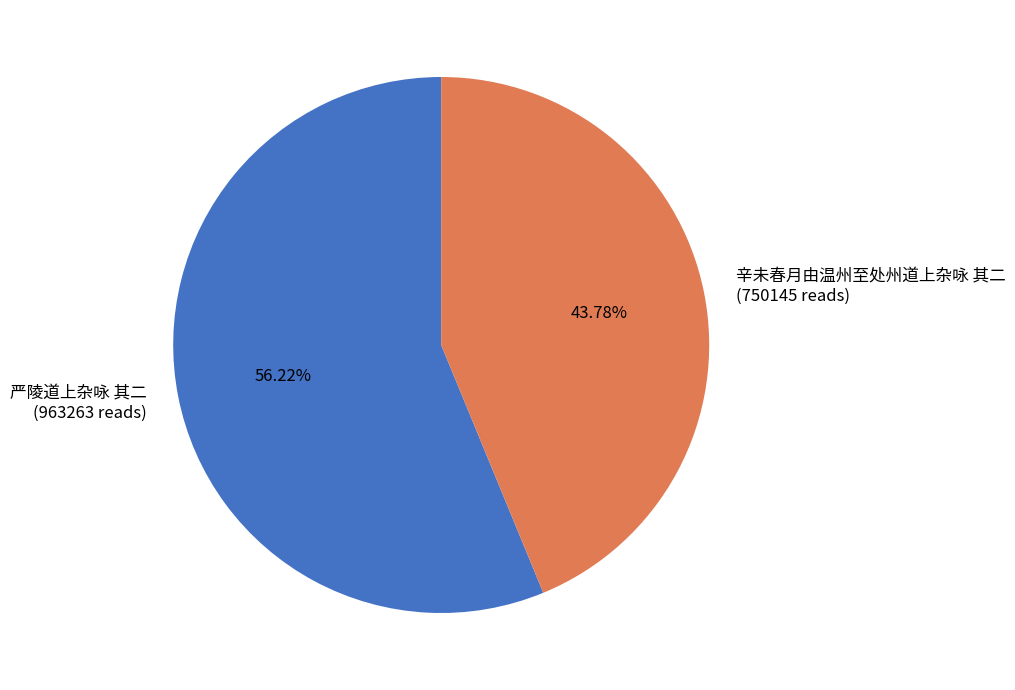

Rank the categories by value from highest to lowest.

严陵道上杂咏 其二, 辛未春月由温州至处州道上杂咏 其二